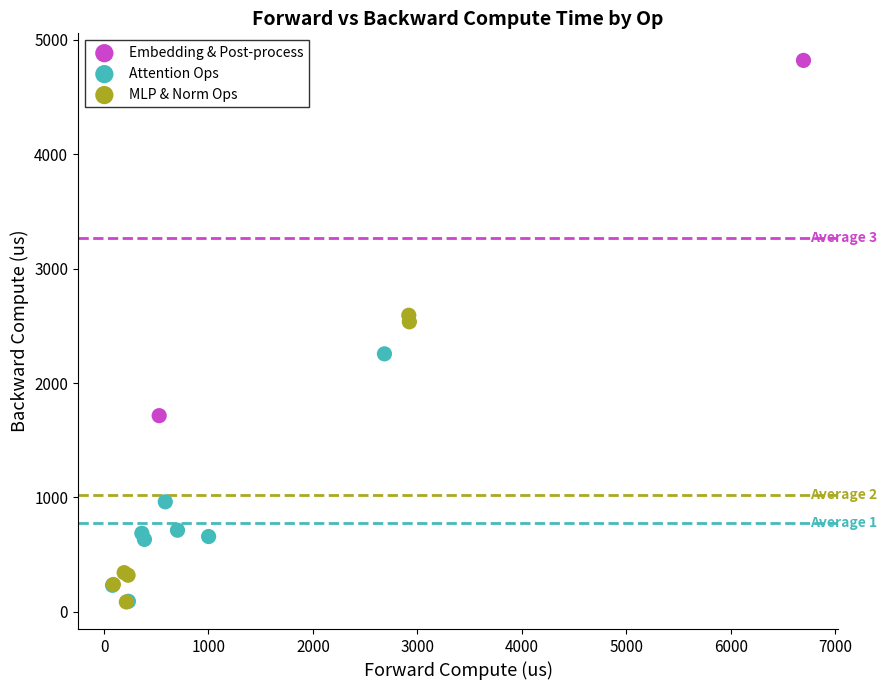

What are all the series names shown in the legend?

Embedding & Post-process, Attention Ops, MLP & Norm Ops